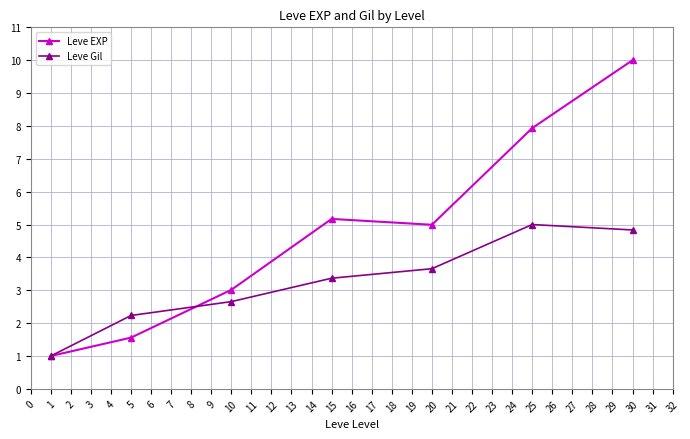

Reading left to right, transcribe all the data shown in this chart.

Leve EXP: 1.0	1.6	3.0	5.2	5.0	7.9	10.0
Leve Gil: 1.0	2.2	2.7	3.4	3.7	5.0	4.8